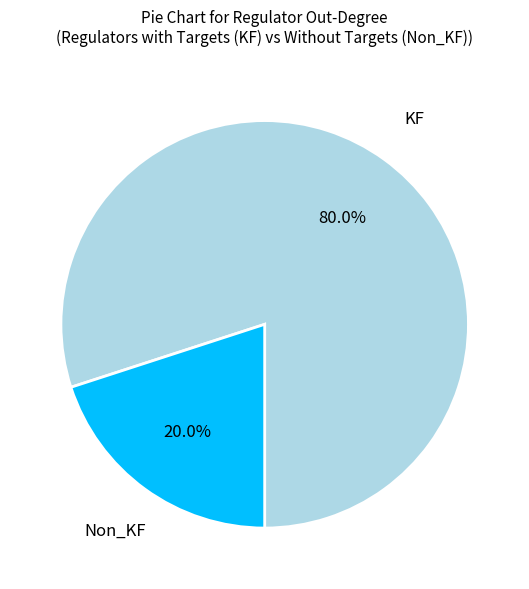

To the nearest percent, what is the average slice percentage?

50%